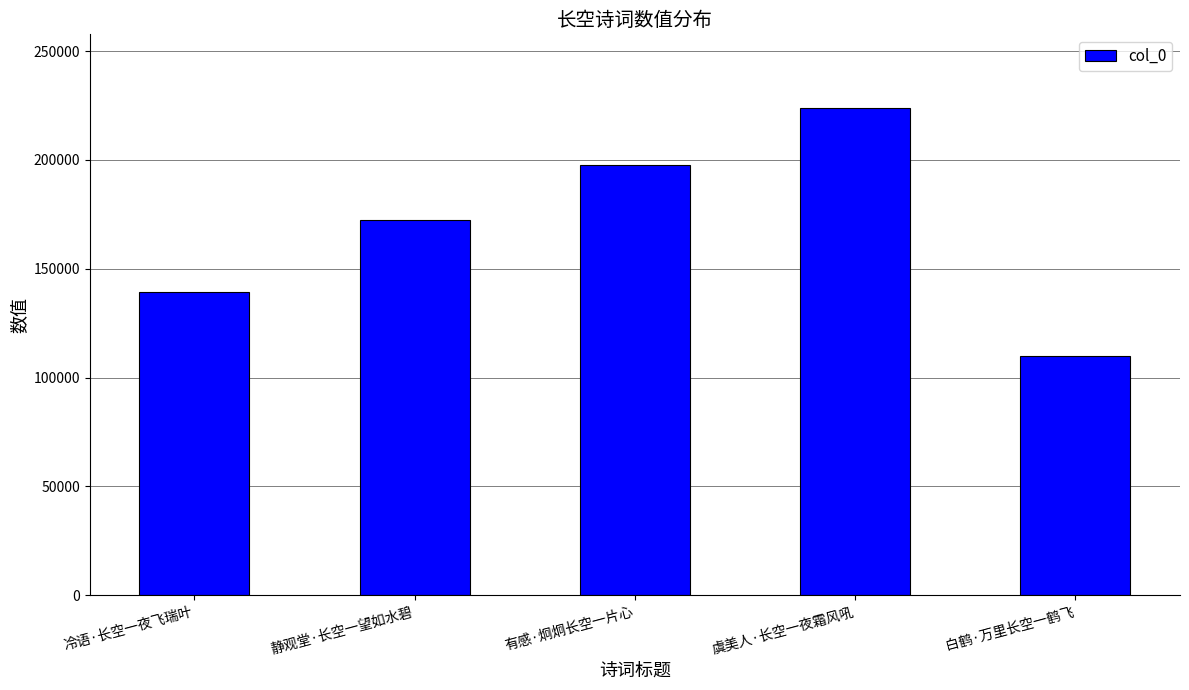

Are the bars grouped side by side (vs. stacked)?

No